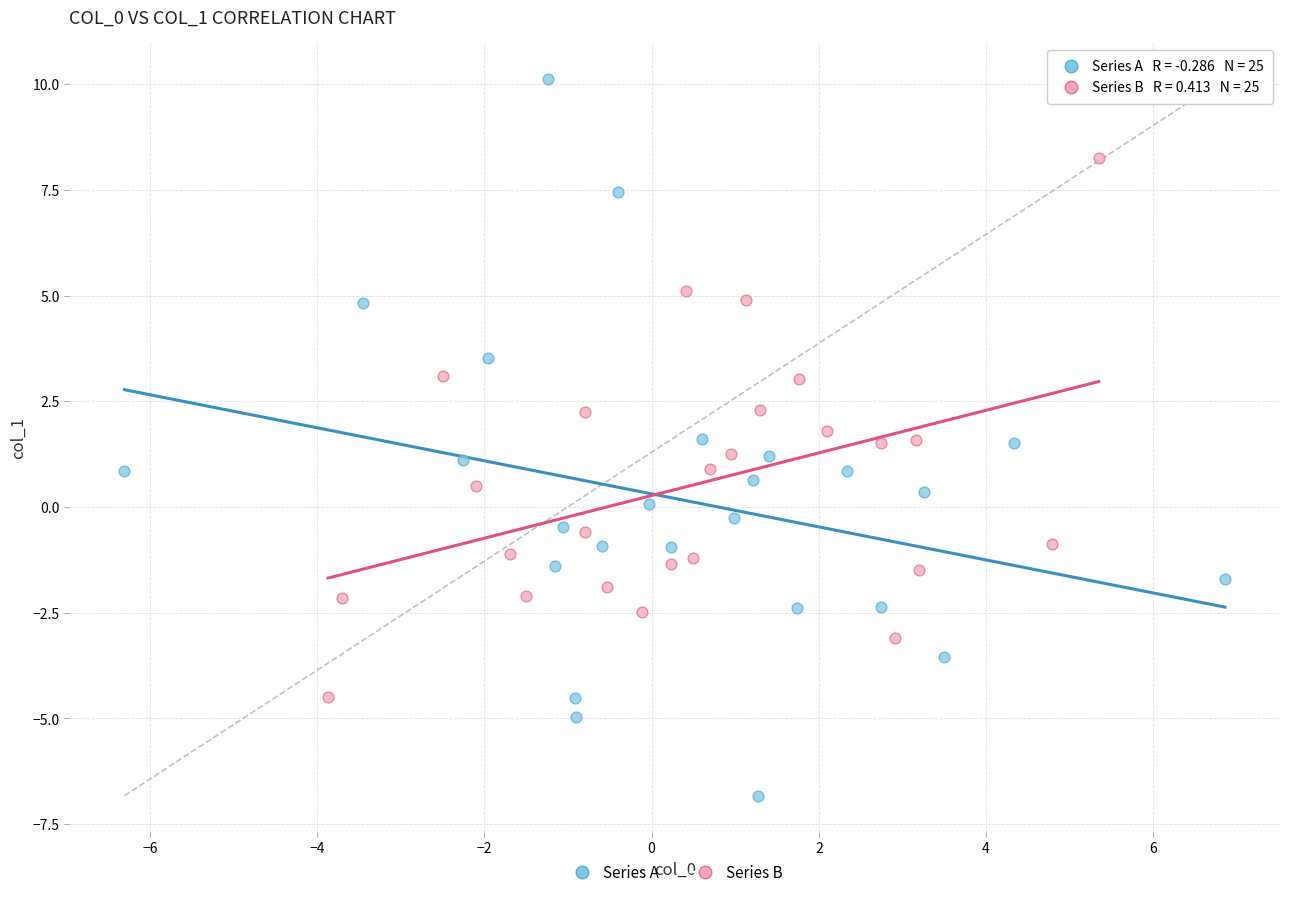

Which series contains the lowest Y value?

Series A